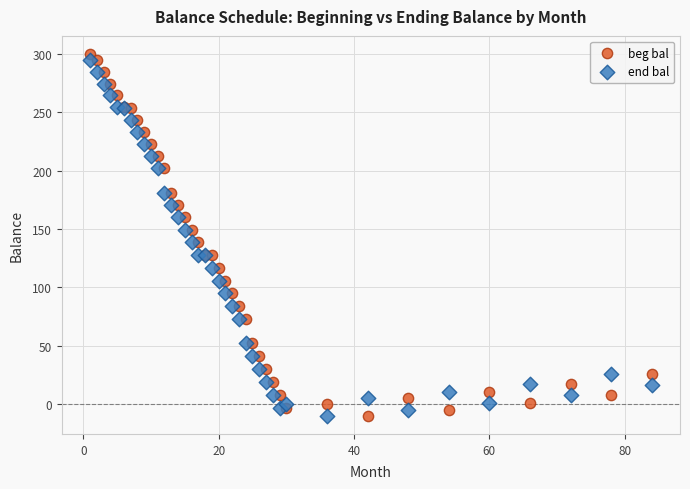

Which series has the widest spread of Y values?

beg bal